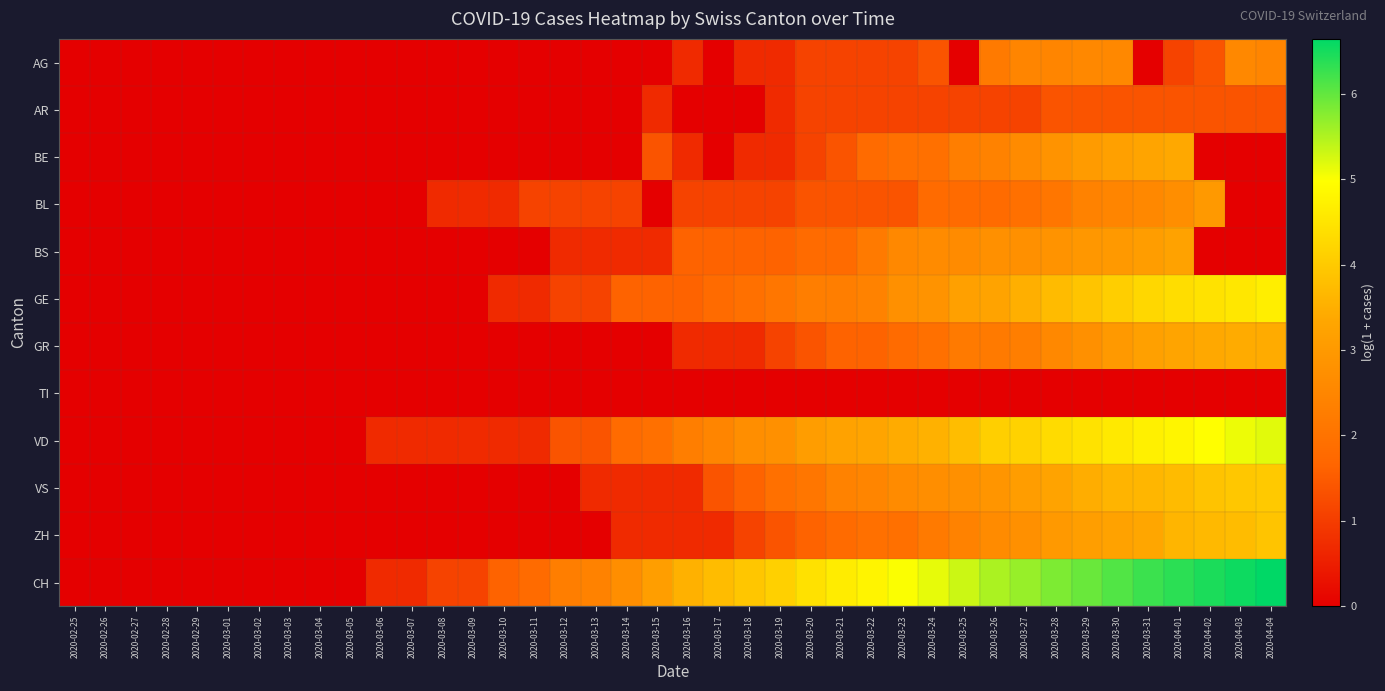

Reading left to right, transcribe all the data shown in this chart.

AG: 2020-02-25=0.0	2020-02-26=0.0	2020-02-27=0.0	2020-02-28=0.0	2020-02-29=0.0	2020-03-01=0.0	2020-03-02=0.0	2020-03-03=0.0	2020-03-04=0.0	2020-03-05=0.0	2020-03-06=0.0	2020-03-07=0.0	2020-03-08=0.0	2020-03-09=0.0	2020-03-10=0.0	2020-03-11=0.0	2020-03-12=0.0	2020-03-13=0.0	2020-03-14=0.0	2020-03-15=0.0	2020-03-16=0.7	2020-03-17=0.0	2020-03-18=0.7	2020-03-19=0.7	2020-03-20=1.1	2020-03-21=1.1	2020-03-22=1.1	2020-03-23=1.1	2020-03-24=1.4	2020-03-25=0.0	2020-03-26=2.2	2020-03-27=2.5	2020-03-28=2.5	2020-03-29=2.6	2020-03-30=2.6	2020-03-31=0.0	2020-04-01=1.1	2020-04-02=1.4	2020-04-03=2.6	2020-04-04=2.5
AR: 2020-02-25=0.0	2020-02-26=0.0	2020-02-27=0.0	2020-02-28=0.0	2020-02-29=0.0	2020-03-01=0.0	2020-03-02=0.0	2020-03-03=0.0	2020-03-04=0.0	2020-03-05=0.0	2020-03-06=0.0	2020-03-07=0.0	2020-03-08=0.0	2020-03-09=0.0	2020-03-10=0.0	2020-03-11=0.0	2020-03-12=0.0	2020-03-13=0.0	2020-03-14=0.0	2020-03-15=0.7	2020-03-16=0.0	2020-03-17=0.0	2020-03-18=0.0	2020-03-19=0.7	2020-03-20=1.1	2020-03-21=1.1	2020-03-22=1.1	2020-03-23=1.1	2020-03-24=1.1	2020-03-25=1.1	2020-03-26=1.1	2020-03-27=1.1	2020-03-28=1.4	2020-03-29=1.4	2020-03-30=1.4	2020-03-31=1.4	2020-04-01=1.4	2020-04-02=1.4	2020-04-03=1.4	2020-04-04=1.4
BE: 2020-02-25=0.0	2020-02-26=0.0	2020-02-27=0.0	2020-02-28=0.0	2020-02-29=0.0	2020-03-01=0.0	2020-03-02=0.0	2020-03-03=0.0	2020-03-04=0.0	2020-03-05=0.0	2020-03-06=0.0	2020-03-07=0.0	2020-03-08=0.0	2020-03-09=0.0	2020-03-10=0.0	2020-03-11=0.0	2020-03-12=0.0	2020-03-13=0.0	2020-03-14=0.0	2020-03-15=1.4	2020-03-16=0.7	2020-03-17=0.0	2020-03-18=0.7	2020-03-19=0.7	2020-03-20=1.1	2020-03-21=1.4	2020-03-22=1.8	2020-03-23=1.9	2020-03-24=1.9	2020-03-25=2.3	2020-03-26=2.4	2020-03-27=2.6	2020-03-28=2.8	2020-03-29=3.0	2020-03-30=3.2	2020-03-31=3.3	2020-04-01=3.4	2020-04-02=0.0	2020-04-03=0.0	2020-04-04=0.0
BL: 2020-02-25=0.0	2020-02-26=0.0	2020-02-27=0.0	2020-02-28=0.0	2020-02-29=0.0	2020-03-01=0.0	2020-03-02=0.0	2020-03-03=0.0	2020-03-04=0.0	2020-03-05=0.0	2020-03-06=0.0	2020-03-07=0.0	2020-03-08=0.7	2020-03-09=0.7	2020-03-10=0.7	2020-03-11=1.1	2020-03-12=1.1	2020-03-13=1.1	2020-03-14=1.1	2020-03-15=0.0	2020-03-16=1.1	2020-03-17=1.1	2020-03-18=1.1	2020-03-19=1.1	2020-03-20=1.4	2020-03-21=1.4	2020-03-22=1.4	2020-03-23=1.4	2020-03-24=1.8	2020-03-25=1.8	2020-03-26=1.8	2020-03-27=1.9	2020-03-28=2.1	2020-03-29=2.4	2020-03-30=2.5	2020-03-31=2.6	2020-04-01=2.7	2020-04-02=3.0	2020-04-03=0.0	2020-04-04=0.0
BS: 2020-02-25=0.0	2020-02-26=0.0	2020-02-27=0.0	2020-02-28=0.0	2020-02-29=0.0	2020-03-01=0.0	2020-03-02=0.0	2020-03-03=0.0	2020-03-04=0.0	2020-03-05=0.0	2020-03-06=0.0	2020-03-07=0.0	2020-03-08=0.0	2020-03-09=0.0	2020-03-10=0.0	2020-03-11=0.0	2020-03-12=0.7	2020-03-13=0.7	2020-03-14=0.7	2020-03-15=0.7	2020-03-16=1.6	2020-03-17=1.6	2020-03-18=1.6	2020-03-19=1.6	2020-03-20=1.8	2020-03-21=1.8	2020-03-22=2.2	2020-03-23=2.6	2020-03-24=2.6	2020-03-25=2.6	2020-03-26=2.8	2020-03-27=2.8	2020-03-28=2.8	2020-03-29=2.9	2020-03-30=3.0	2020-03-31=3.1	2020-04-01=3.2	2020-04-02=0.0	2020-04-03=0.0	2020-04-04=0.0
GE: 2020-02-25=0.0	2020-02-26=0.0	2020-02-27=0.0	2020-02-28=0.0	2020-02-29=0.0	2020-03-01=0.0	2020-03-02=0.0	2020-03-03=0.0	2020-03-04=0.0	2020-03-05=0.0	2020-03-06=0.0	2020-03-07=0.0	2020-03-08=0.0	2020-03-09=0.0	2020-03-10=0.7	2020-03-11=0.7	2020-03-12=1.1	2020-03-13=1.1	2020-03-14=1.6	2020-03-15=1.6	2020-03-16=1.6	2020-03-17=1.8	2020-03-18=1.9	2020-03-19=2.1	2020-03-20=2.3	2020-03-21=2.3	2020-03-22=2.4	2020-03-23=2.8	2020-03-24=2.8	2020-03-25=3.2	2020-03-26=3.3	2020-03-27=3.5	2020-03-28=3.7	2020-03-29=3.9	2020-03-30=4.1	2020-03-31=4.2	2020-04-01=4.4	2020-04-02=4.5	2020-04-03=4.5	2020-04-04=4.7
GR: 2020-02-25=0.0	2020-02-26=0.0	2020-02-27=0.0	2020-02-28=0.0	2020-02-29=0.0	2020-03-01=0.0	2020-03-02=0.0	2020-03-03=0.0	2020-03-04=0.0	2020-03-05=0.0	2020-03-06=0.0	2020-03-07=0.0	2020-03-08=0.0	2020-03-09=0.0	2020-03-10=0.0	2020-03-11=0.0	2020-03-12=0.0	2020-03-13=0.0	2020-03-14=0.0	2020-03-15=0.0	2020-03-16=0.7	2020-03-17=0.7	2020-03-18=0.7	2020-03-19=1.1	2020-03-20=1.4	2020-03-21=1.6	2020-03-22=1.6	2020-03-23=1.8	2020-03-24=1.9	2020-03-25=2.2	2020-03-26=2.2	2020-03-27=2.3	2020-03-28=2.6	2020-03-29=2.8	2020-03-30=3.0	2020-03-31=3.2	2020-04-01=3.3	2020-04-02=3.4	2020-04-03=3.4	2020-04-04=3.4
TI: 2020-02-25=0.0	2020-02-26=0.0	2020-02-27=0.0	2020-02-28=0.0	2020-02-29=0.0	2020-03-01=0.0	2020-03-02=0.0	2020-03-03=0.0	2020-03-04=0.0	2020-03-05=0.0	2020-03-06=0.0	2020-03-07=0.0	2020-03-08=0.0	2020-03-09=0.0	2020-03-10=0.0	2020-03-11=0.0	2020-03-12=0.0	2020-03-13=0.0	2020-03-14=0.0	2020-03-15=0.0	2020-03-16=0.0	2020-03-17=0.0	2020-03-18=0.0	2020-03-19=0.0	2020-03-20=0.0	2020-03-21=0.0	2020-03-22=0.0	2020-03-23=0.0	2020-03-24=0.0	2020-03-25=0.0	2020-03-26=0.0	2020-03-27=0.0	2020-03-28=0.0	2020-03-29=0.0	2020-03-30=0.0	2020-03-31=0.0	2020-04-01=0.0	2020-04-02=0.0	2020-04-03=0.0	2020-04-04=0.0
VD: 2020-02-25=0.0	2020-02-26=0.0	2020-02-27=0.0	2020-02-28=0.0	2020-02-29=0.0	2020-03-01=0.0	2020-03-02=0.0	2020-03-03=0.0	2020-03-04=0.0	2020-03-05=0.0	2020-03-06=0.7	2020-03-07=0.7	2020-03-08=0.7	2020-03-09=0.7	2020-03-10=0.7	2020-03-11=0.7	2020-03-12=1.4	2020-03-13=1.4	2020-03-14=1.8	2020-03-15=1.9	2020-03-16=2.3	2020-03-17=2.5	2020-03-18=2.7	2020-03-19=2.8	2020-03-20=3.1	2020-03-21=3.2	2020-03-22=3.3	2020-03-23=3.4	2020-03-24=3.6	2020-03-25=3.8	2020-03-26=4.1	2020-03-27=4.2	2020-03-28=4.3	2020-03-29=4.4	2020-03-30=4.6	2020-03-31=4.7	2020-04-01=4.8	2020-04-02=5.0	2020-04-03=5.1	2020-04-04=5.2
VS: 2020-02-25=0.0	2020-02-26=0.0	2020-02-27=0.0	2020-02-28=0.0	2020-02-29=0.0	2020-03-01=0.0	2020-03-02=0.0	2020-03-03=0.0	2020-03-04=0.0	2020-03-05=0.0	2020-03-06=0.0	2020-03-07=0.0	2020-03-08=0.0	2020-03-09=0.0	2020-03-10=0.0	2020-03-11=0.0	2020-03-12=0.0	2020-03-13=0.7	2020-03-14=0.7	2020-03-15=0.7	2020-03-16=0.7	2020-03-17=1.4	2020-03-18=1.6	2020-03-19=1.9	2020-03-20=2.1	2020-03-21=2.4	2020-03-22=2.5	2020-03-23=2.6	2020-03-24=2.7	2020-03-25=2.8	2020-03-26=2.9	2020-03-27=3.1	2020-03-28=3.3	2020-03-29=3.5	2020-03-30=3.6	2020-03-31=3.6	2020-04-01=3.7	2020-04-02=3.9	2020-04-03=4.0	2020-04-04=4.0
ZH: 2020-02-25=0.0	2020-02-26=0.0	2020-02-27=0.0	2020-02-28=0.0	2020-02-29=0.0	2020-03-01=0.0	2020-03-02=0.0	2020-03-03=0.0	2020-03-04=0.0	2020-03-05=0.0	2020-03-06=0.0	2020-03-07=0.0	2020-03-08=0.0	2020-03-09=0.0	2020-03-10=0.0	2020-03-11=0.0	2020-03-12=0.0	2020-03-13=0.0	2020-03-14=0.7	2020-03-15=0.7	2020-03-16=0.7	2020-03-17=0.7	2020-03-18=1.1	2020-03-19=1.4	2020-03-20=1.6	2020-03-21=1.8	2020-03-22=1.9	2020-03-23=1.9	2020-03-24=2.2	2020-03-25=2.4	2020-03-26=2.6	2020-03-27=2.8	2020-03-28=3.0	2020-03-29=3.1	2020-03-30=3.2	2020-03-31=3.3	2020-04-01=3.6	2020-04-02=3.7	2020-04-03=3.7	2020-04-04=3.9
CH: 2020-02-25=0.0	2020-02-26=0.0	2020-02-27=0.0	2020-02-28=0.0	2020-02-29=0.0	2020-03-01=0.0	2020-03-02=0.0	2020-03-03=0.0	2020-03-04=0.0	2020-03-05=0.0	2020-03-06=0.7	2020-03-07=0.7	2020-03-08=1.1	2020-03-09=1.1	2020-03-10=1.6	2020-03-11=1.8	2020-03-12=2.3	2020-03-13=2.4	2020-03-14=2.7	2020-03-15=3.1	2020-03-16=3.6	2020-03-17=3.7	2020-03-18=3.9	2020-03-19=4.1	2020-03-20=4.4	2020-03-21=4.6	2020-03-22=4.8	2020-03-23=5.0	2020-03-24=5.1	2020-03-25=5.3	2020-03-26=5.5	2020-03-27=5.7	2020-03-28=5.8	2020-03-29=6.0	2020-03-30=6.1	2020-03-31=6.2	2020-04-01=6.4	2020-04-02=6.5	2020-04-03=6.6	2020-04-04=6.6